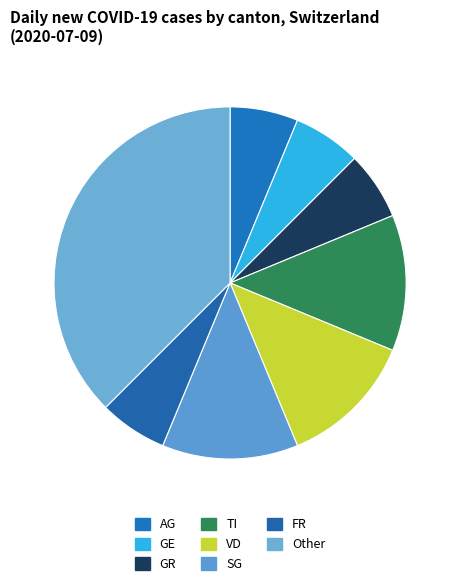

Is there a majority slice in this chart?

No